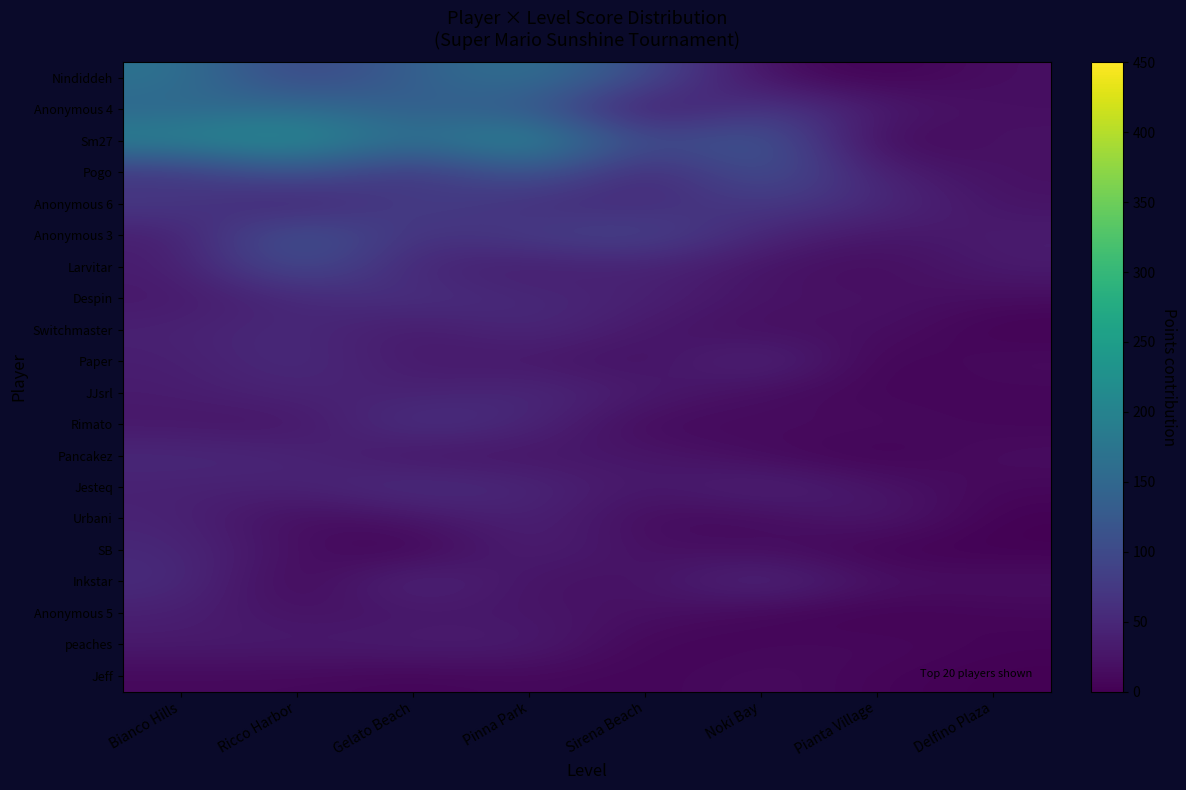

Reading left to right, transcribe all the data shown in this chart.

Nindiddeh: Bianco Hills=171.4	Ricco Harbor=85.7	Gelato Beach=137.1	Pinna Park=171.4	Sirena Beach=102.9	Noki Bay=17.1	Pianta Village=0.0	Delfino Plaza=17.1
Anonymous 4: Bianco Hills=146.9	Ricco Harbor=163.2	Gelato Beach=130.6	Pinna Park=130.6	Sirena Beach=16.3	Noki Bay=81.6	Pianta Village=32.6	Delfino Plaza=16.3
Sm27: Bianco Hills=201.8	Ricco Harbor=224.2	Gelato Beach=157.0	Pinna Park=224.2	Sirena Beach=89.7	Noki Bay=134.6	Pianta Village=0.0	Delfino Plaza=22.4
Pogo: Bianco Hills=65.7	Ricco Harbor=122.0	Gelato Beach=56.3	Pinna Park=131.4	Sirena Beach=37.5	Noki Bay=122.0	Pianta Village=37.5	Delfino Plaza=18.8
Anonymous 6: Bianco Hills=77.3	Ricco Harbor=33.1	Gelato Beach=88.3	Pinna Park=55.2	Sirena Beach=55.2	Noki Bay=77.3	Pianta Village=55.2	Delfino Plaza=22.1
Anonymous 3: Bianco Hills=35.4	Ricco Harbor=129.7	Gelato Beach=59.0	Pinna Park=82.5	Sirena Beach=94.3	Noki Bay=47.2	Pianta Village=23.6	Delfino Plaza=35.4
Larvitar: Bianco Hills=33.7	Ricco Harbor=112.5	Gelato Beach=45.0	Pinna Park=33.7	Sirena Beach=45.0	Noki Bay=22.5	Pianta Village=11.2	Delfino Plaza=33.7
Despin: Bianco Hills=28.7	Ricco Harbor=50.2	Gelato Beach=64.6	Pinna Park=50.2	Sirena Beach=43.0	Noki Bay=21.5	Pianta Village=21.5	Delfino Plaza=14.3
Switchmaster: Bianco Hills=40.8	Ricco Harbor=54.4	Gelato Beach=27.2	Pinna Park=54.4	Sirena Beach=27.2	Noki Bay=13.6	Pianta Village=20.4	Delfino Plaza=0.0
Paper: Bianco Hills=35.9	Ricco Harbor=57.5	Gelato Beach=28.7	Pinna Park=28.7	Sirena Beach=14.4	Noki Bay=57.5	Pianta Village=0.0	Delfino Plaza=14.4
JJsrl: Bianco Hills=33.2	Ricco Harbor=46.5	Gelato Beach=39.9	Pinna Park=53.1	Sirena Beach=33.2	Noki Bay=13.3	Pianta Village=6.6	Delfino Plaza=6.6
Rimato: Bianco Hills=27.9	Ricco Harbor=20.9	Gelato Beach=69.7	Pinna Park=48.8	Sirena Beach=7.0	Noki Bay=13.9	Pianta Village=13.9	Delfino Plaza=7.0
Pancakez: Bianco Hills=52.3	Ricco Harbor=48.3	Gelato Beach=20.1	Pinna Park=24.1	Sirena Beach=28.1	Noki Bay=12.1	Pianta Village=0.0	Delfino Plaza=16.1
Jesteq: Bianco Hills=40.5	Ricco Harbor=40.5	Gelato Beach=64.8	Pinna Park=48.6	Sirena Beach=24.3	Noki Bay=48.6	Pianta Village=24.3	Delfino Plaza=8.1
Urbani: Bianco Hills=44.5	Ricco Harbor=11.1	Gelato Beach=22.2	Pinna Park=44.5	Sirena Beach=11.1	Noki Bay=11.1	Pianta Village=33.4	Delfino Plaza=0.0
SB: Bianco Hills=51.0	Ricco Harbor=17.0	Gelato Beach=0.0	Pinna Park=42.5	Sirena Beach=17.0	Noki Bay=17.0	Pianta Village=0.0	Delfino Plaza=0.0
Inkstar: Bianco Hills=58.0	Ricco Harbor=0.0	Gelato Beach=58.0	Pinna Park=19.3	Sirena Beach=19.3	Noki Bay=58.0	Pianta Village=19.3	Delfino Plaza=19.3
Anonymous 5: Bianco Hills=38.6	Ricco Harbor=19.3	Gelato Beach=25.7	Pinna Park=25.7	Sirena Beach=19.3	Noki Bay=6.4	Pianta Village=0.0	Delfino Plaza=6.4
peaches: Bianco Hills=31.9	Ricco Harbor=31.9	Gelato Beach=35.9	Pinna Park=35.9	Sirena Beach=4.0	Noki Bay=8.0	Pianta Village=12.0	Delfino Plaza=4.0
Jeff: Bianco Hills=10.0	Ricco Harbor=10.0	Gelato Beach=5.0	Pinna Park=10.0	Sirena Beach=5.0	Noki Bay=15.0	Pianta Village=5.0	Delfino Plaza=0.0